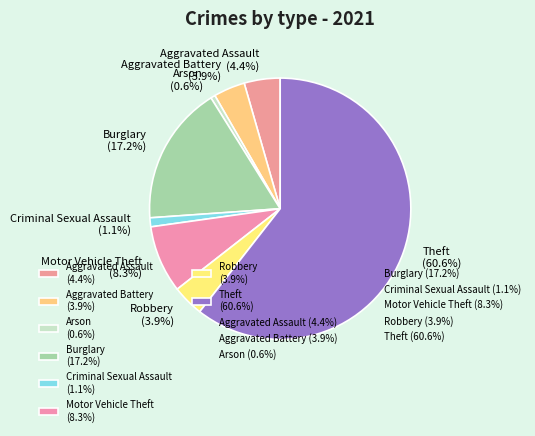

Approximately how many times larger is the value at Robbery (3.9%) compared to Aggravated Battery (3.9%)?

1.0